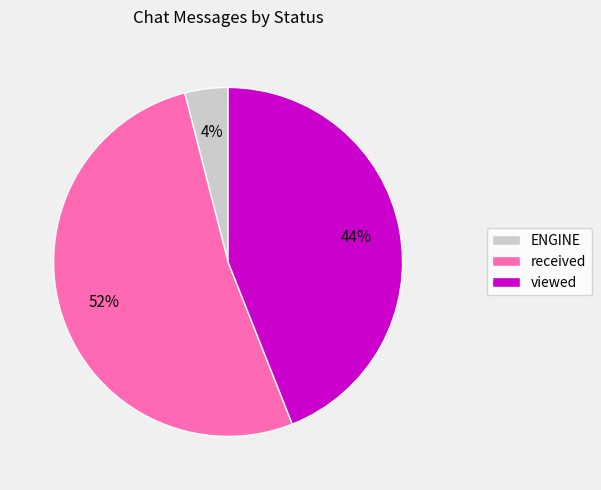

Between received and ENGINE, which is larger?

received